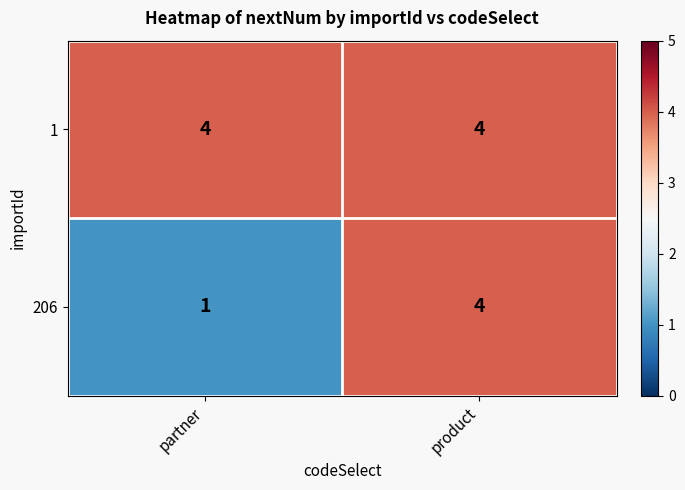

At which category is the sum across all series the highest?

product